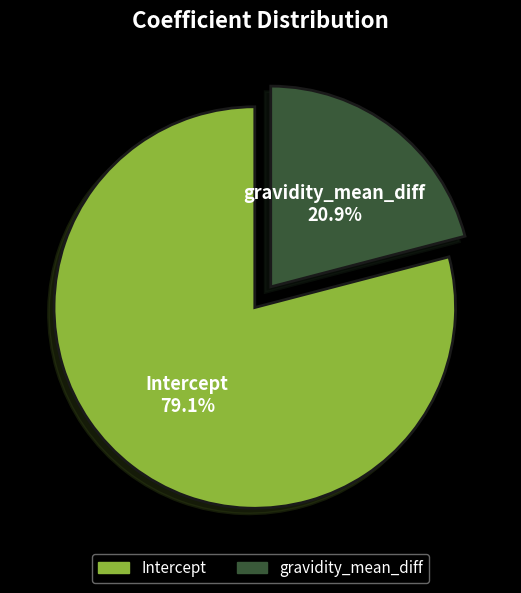

Between Intercept and gravidity_mean_diff, which is larger?

Intercept